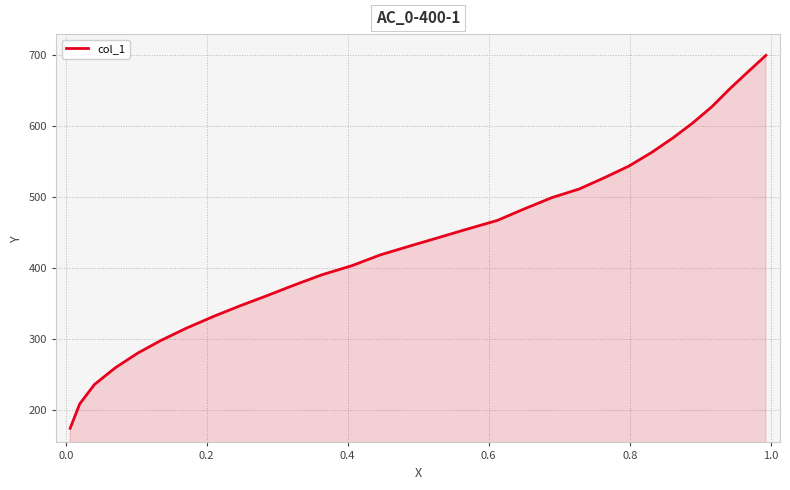

What is the maximum value shown in the chart?

699.0